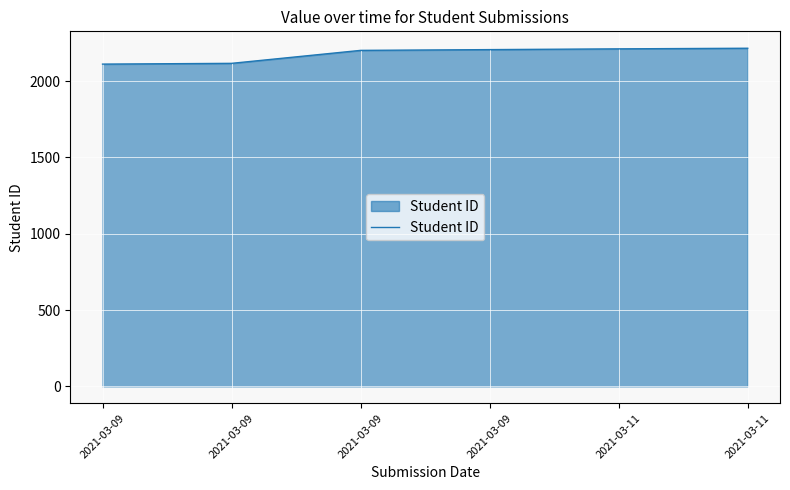

Which category has the highest value across all series?

2021-03-11